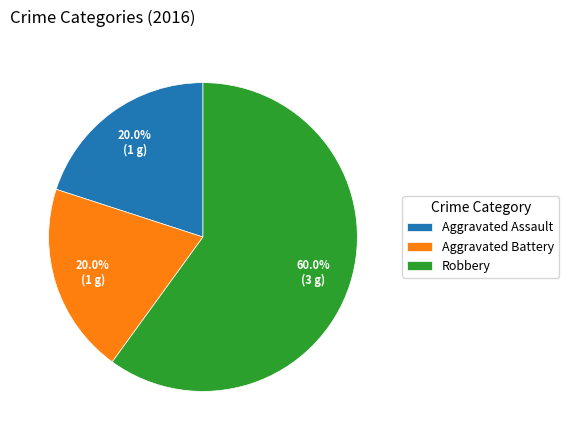

Is there a majority slice in this chart?

Yes